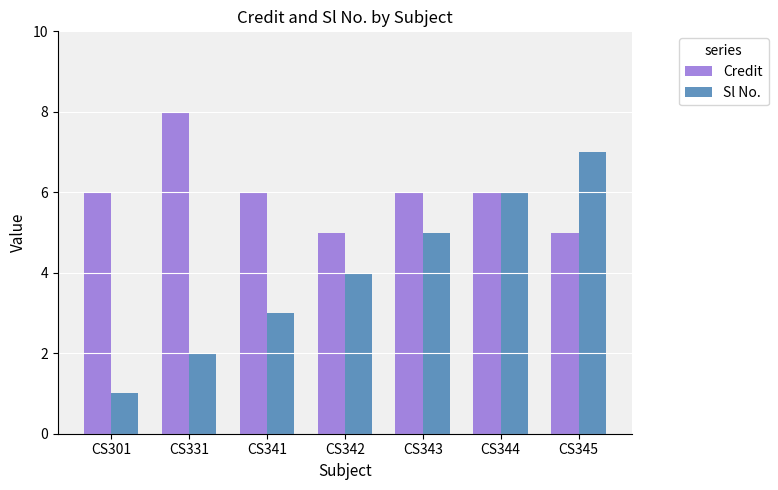

How many distinct data groups are displayed?

2